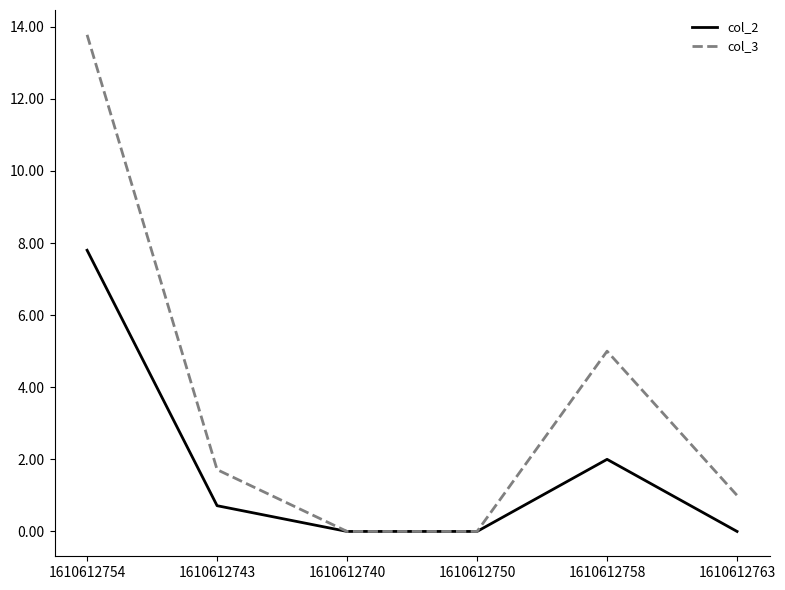

What position from the left is 1610612750?

4